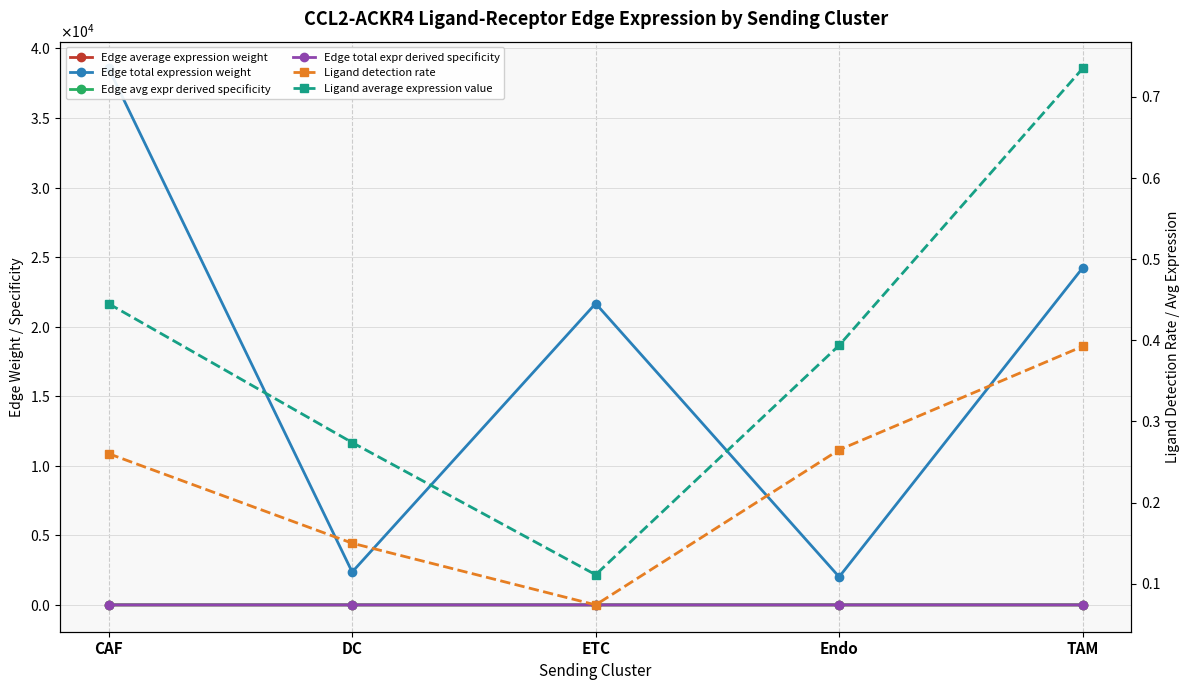

True or false: Edge total expr derived specificity has a value of 0.0 at DC.

True